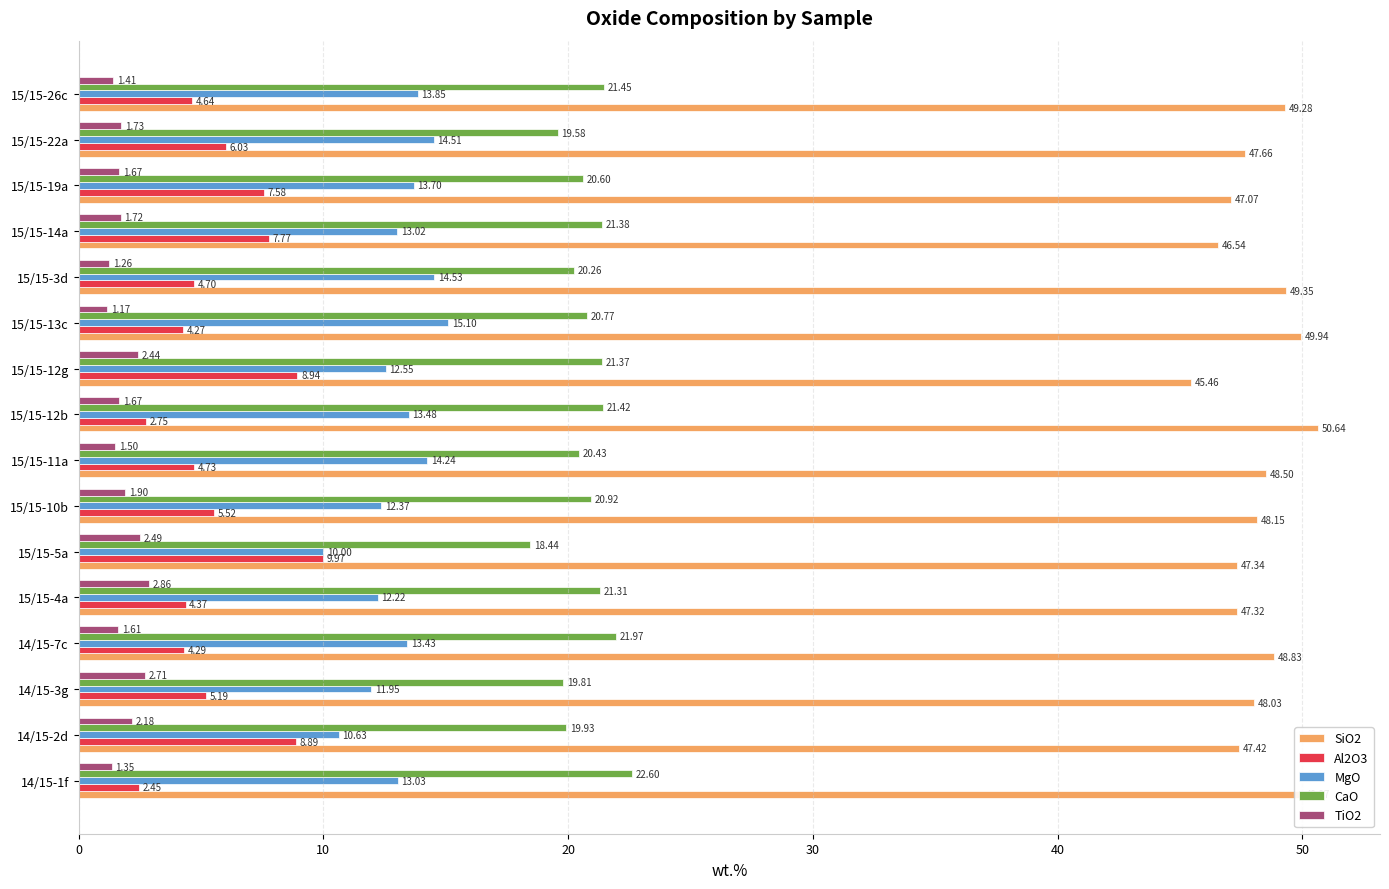

Rank the series by their maximum value, from highest to lowest.

SiO2, CaO, MgO, Al2O3, TiO2